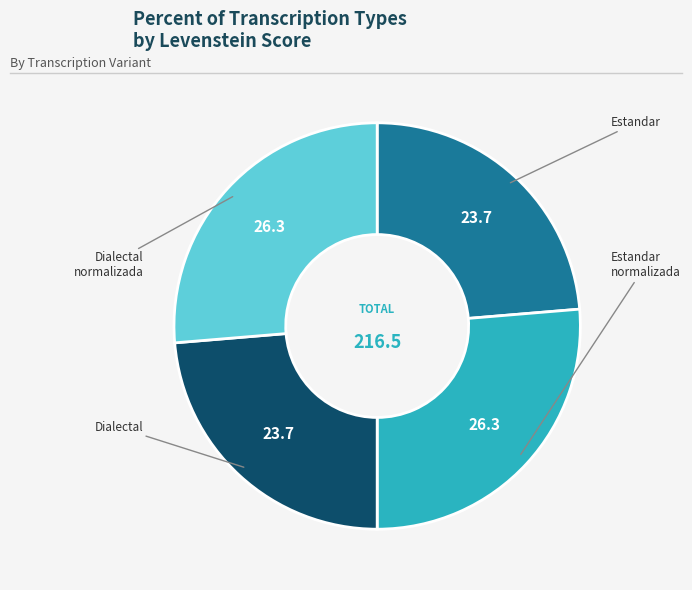

Is there any slice that represents more than half of the pie?

No